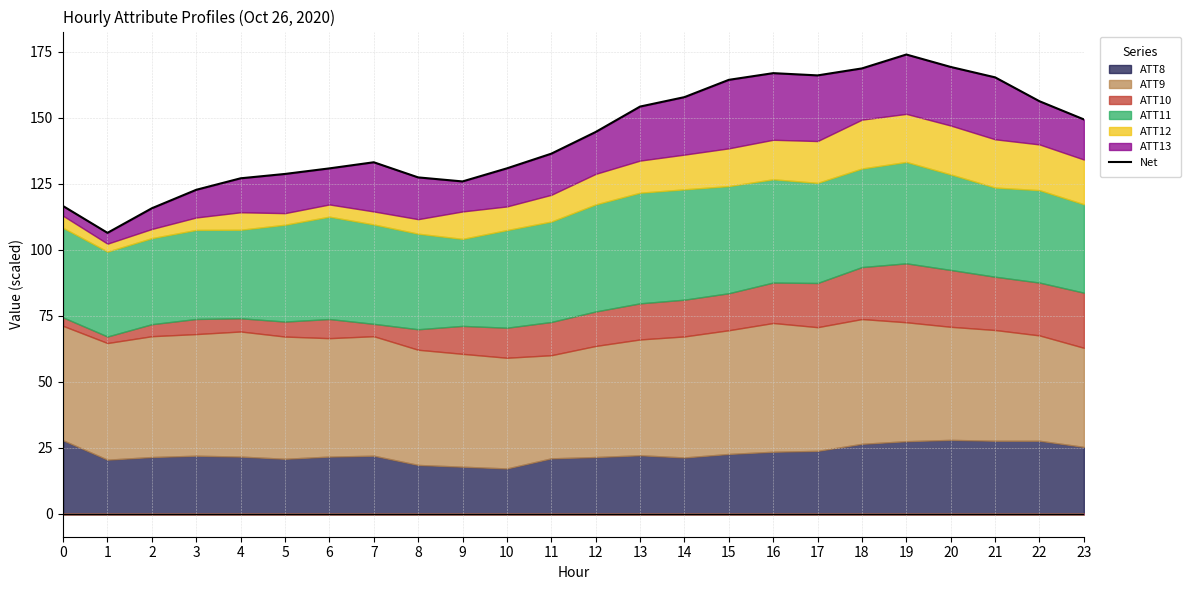

What is the average value?

143.3